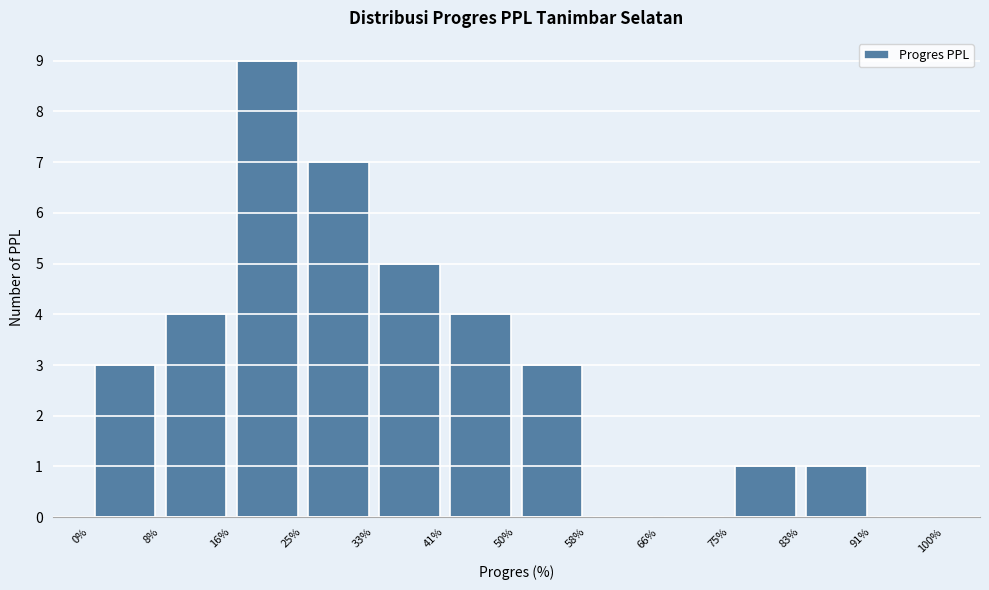

How tall is the bar that spans 16% to 25% on the x-axis? The values are not printed on the chart, so give them approximately, as read against the axis.

9